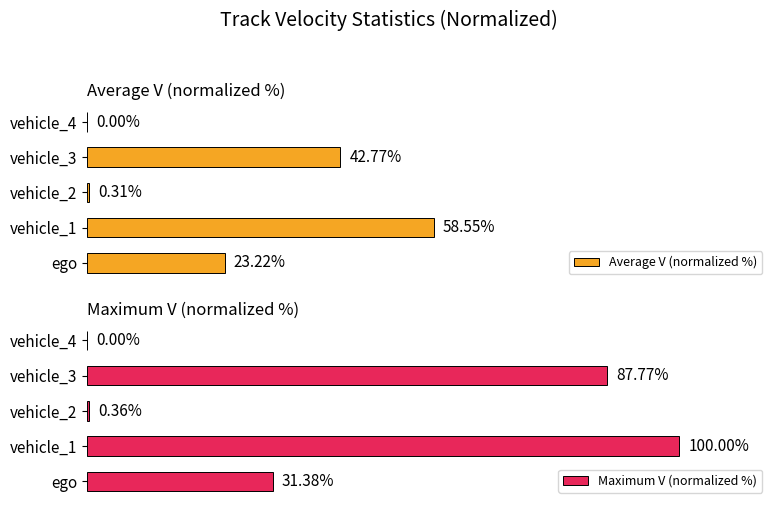

How many positive values does the Average V (normalized %) series have?

4